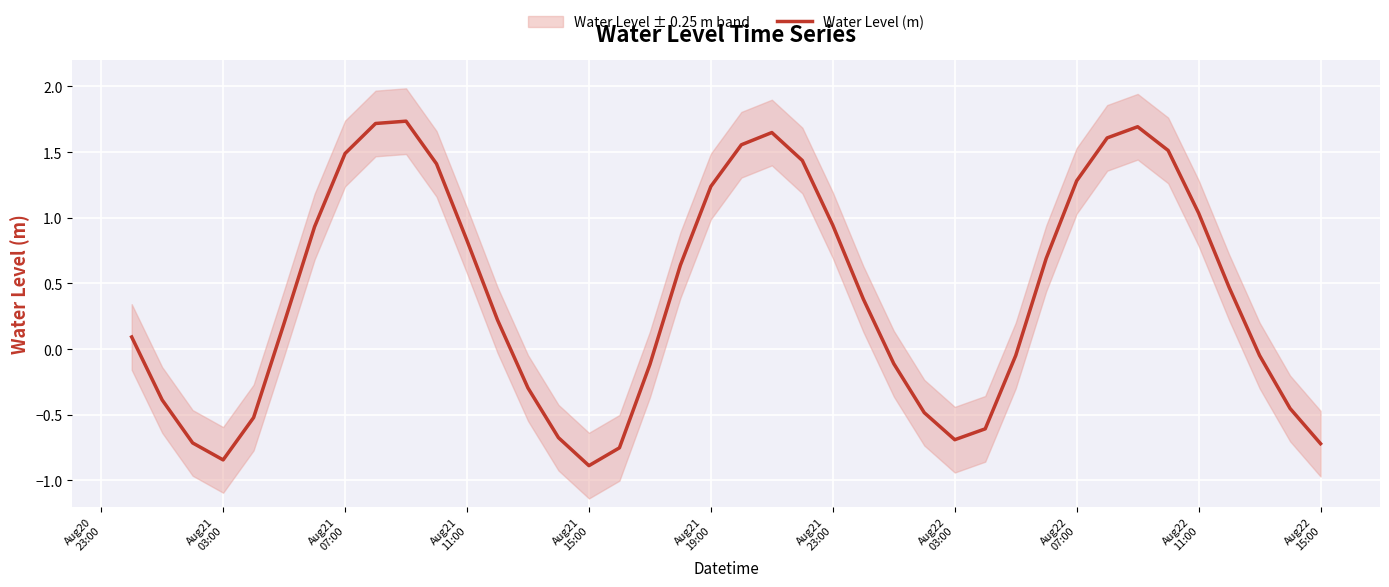

How many data points are less than 0?

17